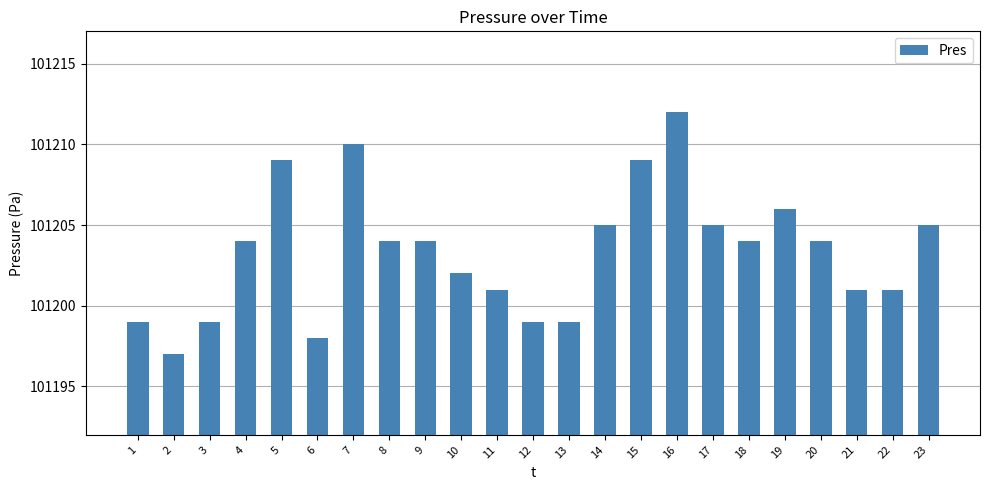

What is the change in value from 3 to 19?

+7